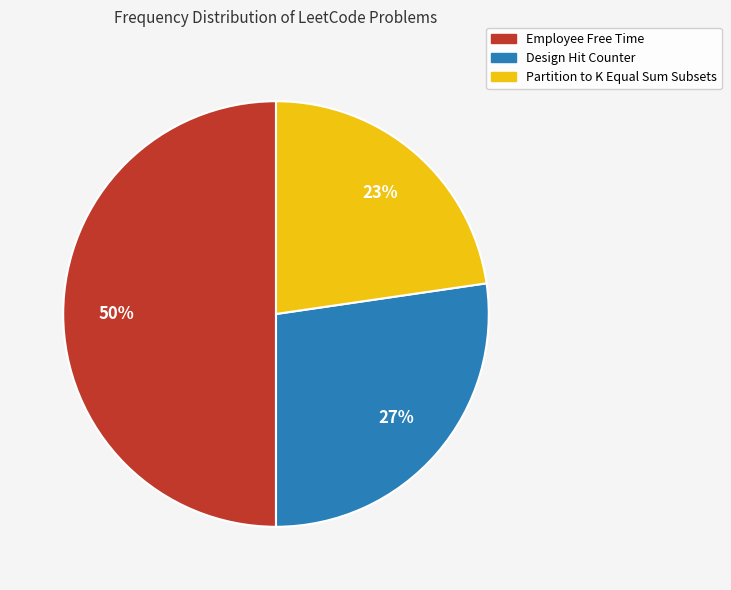

To the nearest percent, what is the difference between the largest and smallest slice percentages?

27%